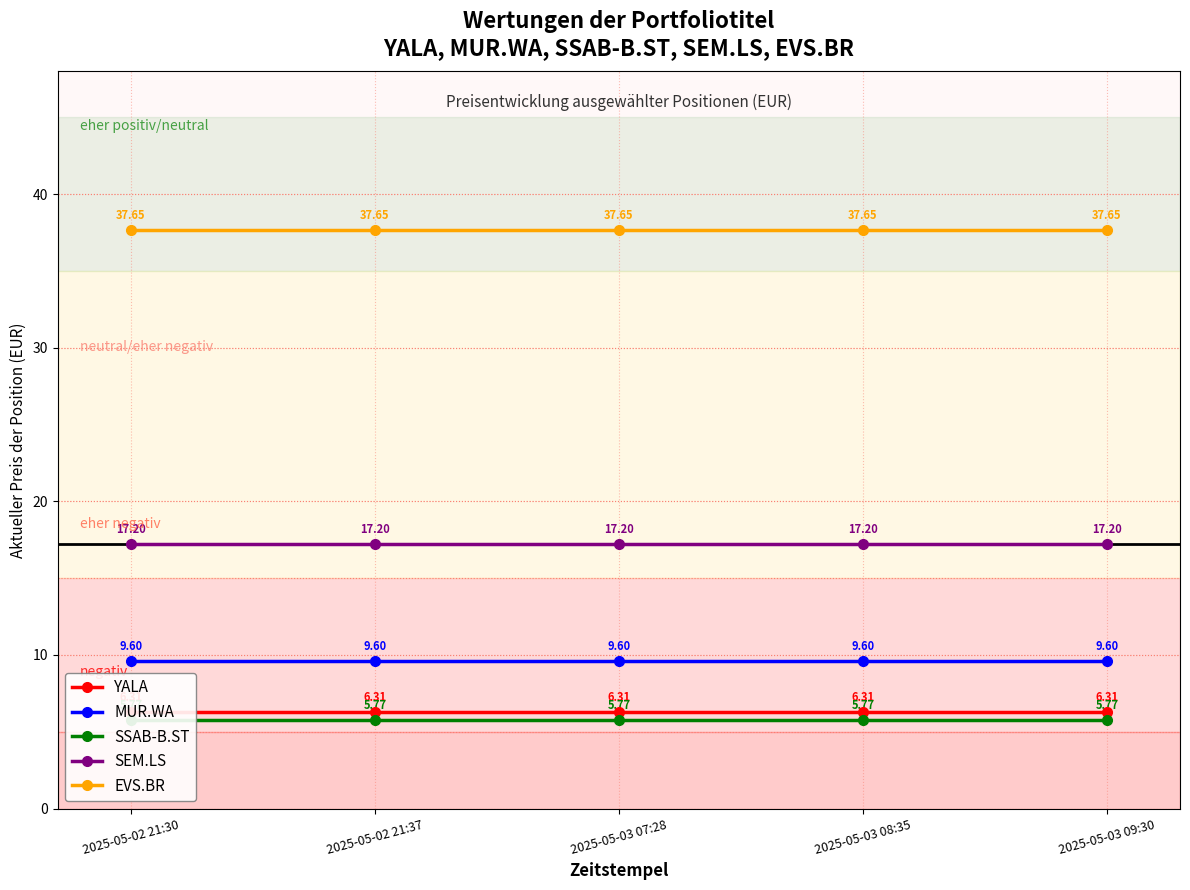

Which category has the highest value in the YALA series?

2025-05-02 21:30